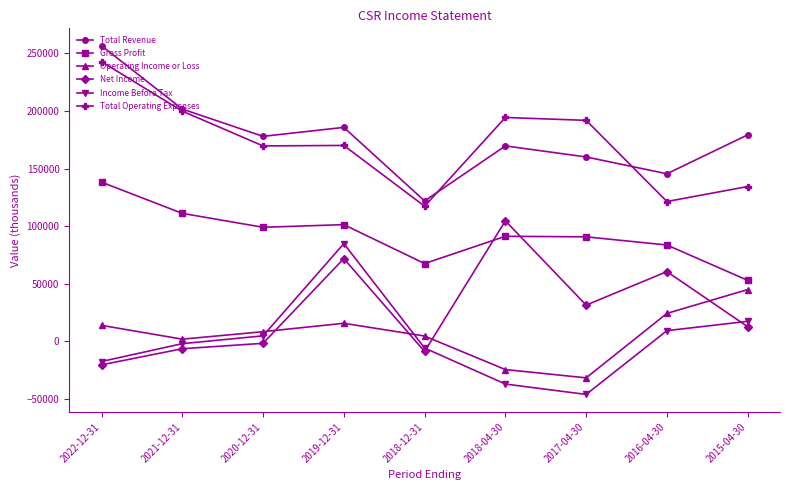

Which series has the widest spread of values?

Total Revenue